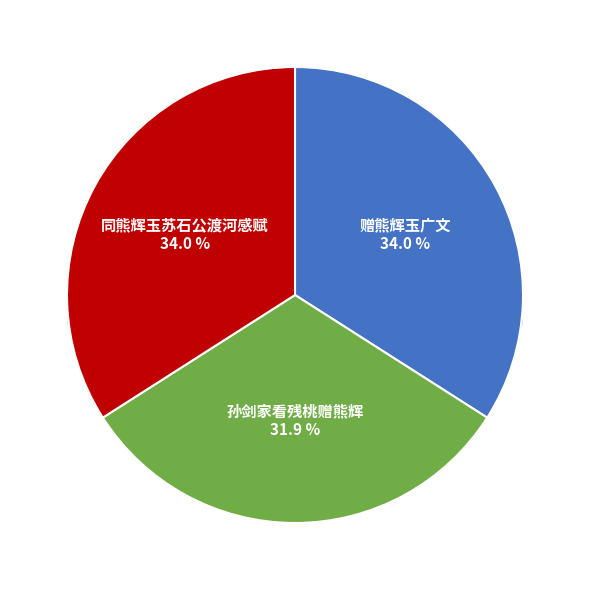

To the nearest percent, what is the average slice percentage?

33%